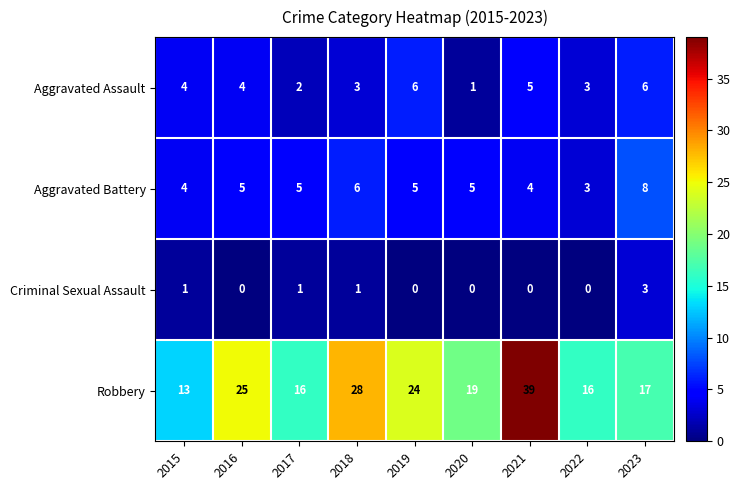

Is it true that Aggravated Battery equals 1 at 2022?

False